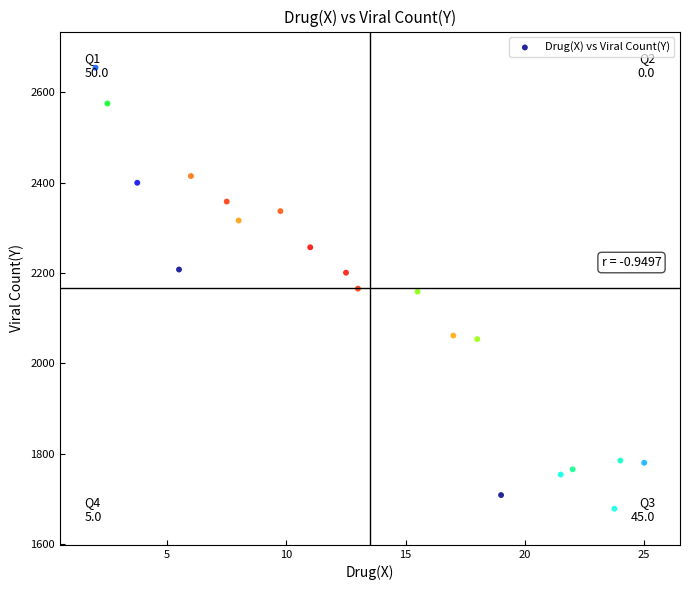

Count the number of points in this scatter plot.

20